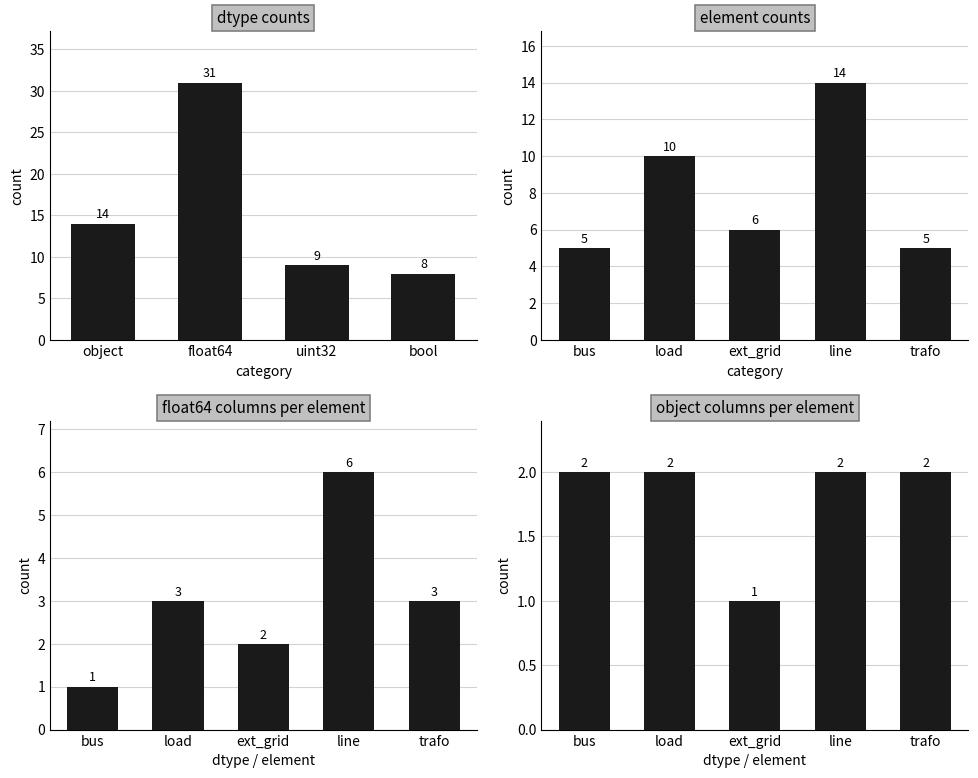

Reading right to left, extract all data points from this chart.

bool=8	uint32=9	float64=31	object=14